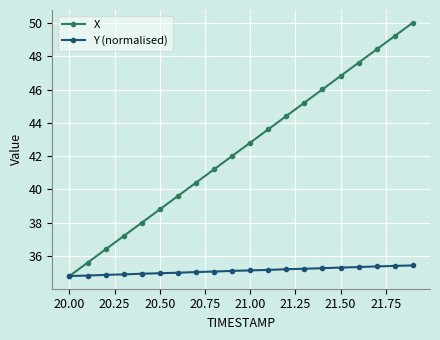

What is the minimum value shown in the chart?

34.8